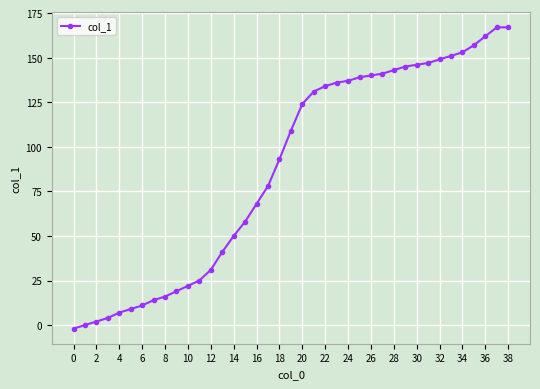

What is the greatest value displayed?

167